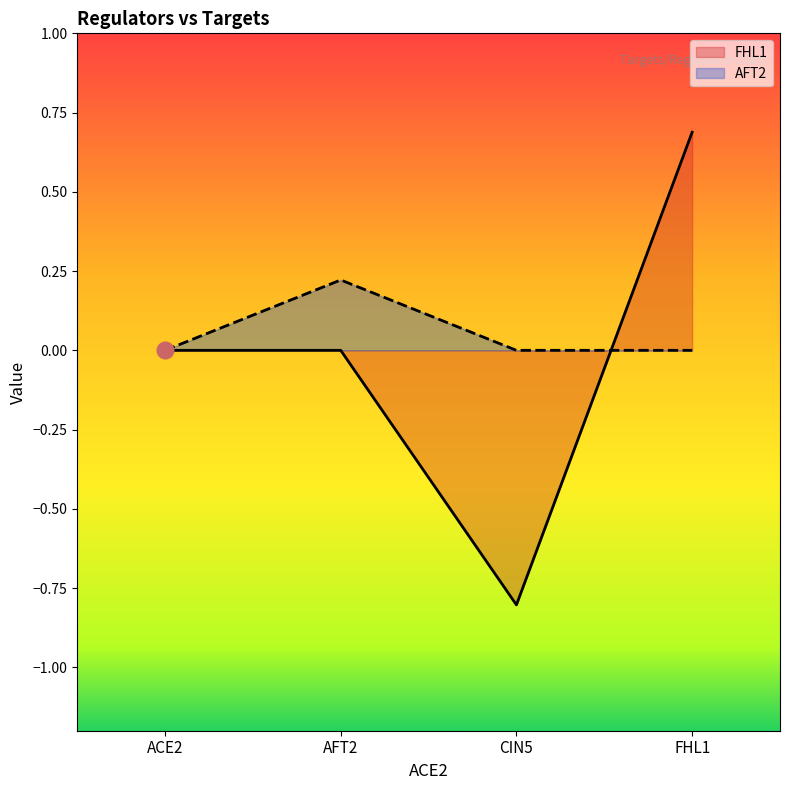

The value of FHL1 at FHL1 is 0.5. True or false?

False